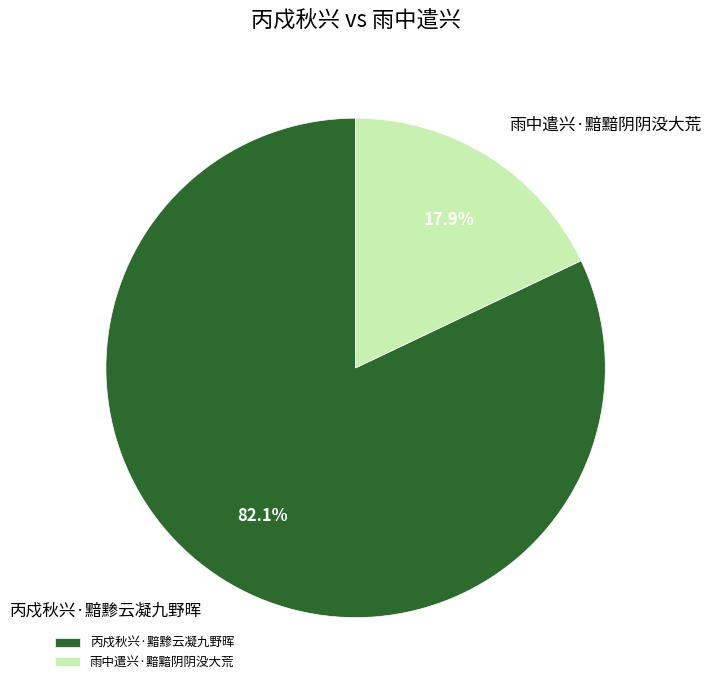

What percentage is the 丙戍秋兴·黯黪云凝九野晖 slice, to the nearest percent?

82%